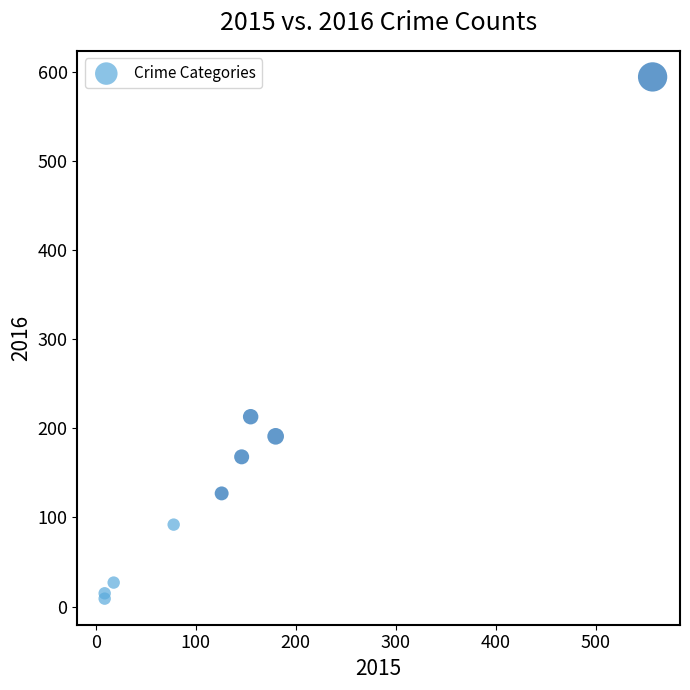

What Y value in the scatter plot is closest to 301?

213